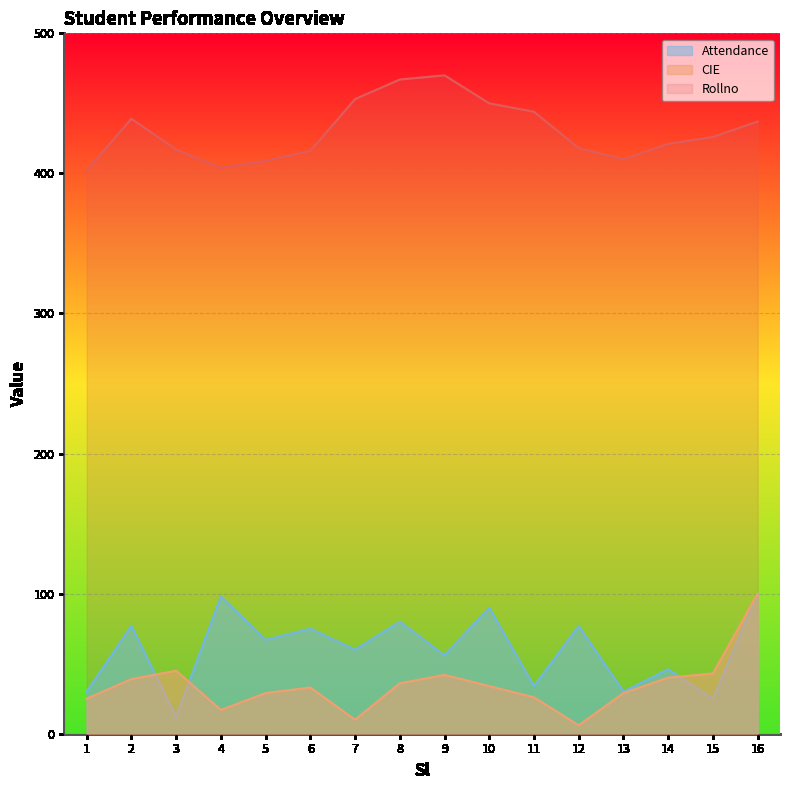

True or false: CIE and Attendance intersect in this chart.

True